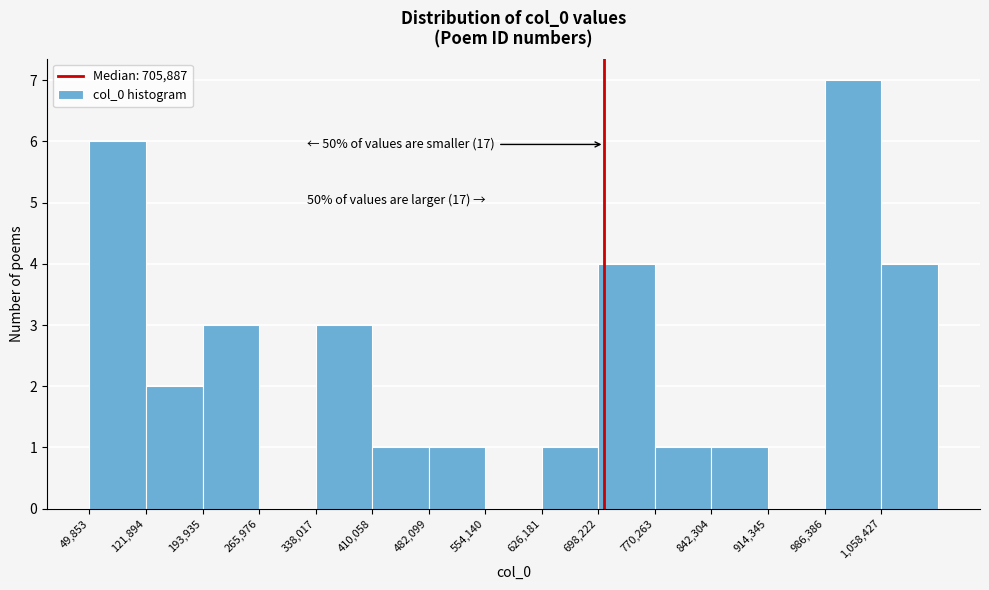

Over which range of the x-axis is the bar tallest?

990000 to 1060000